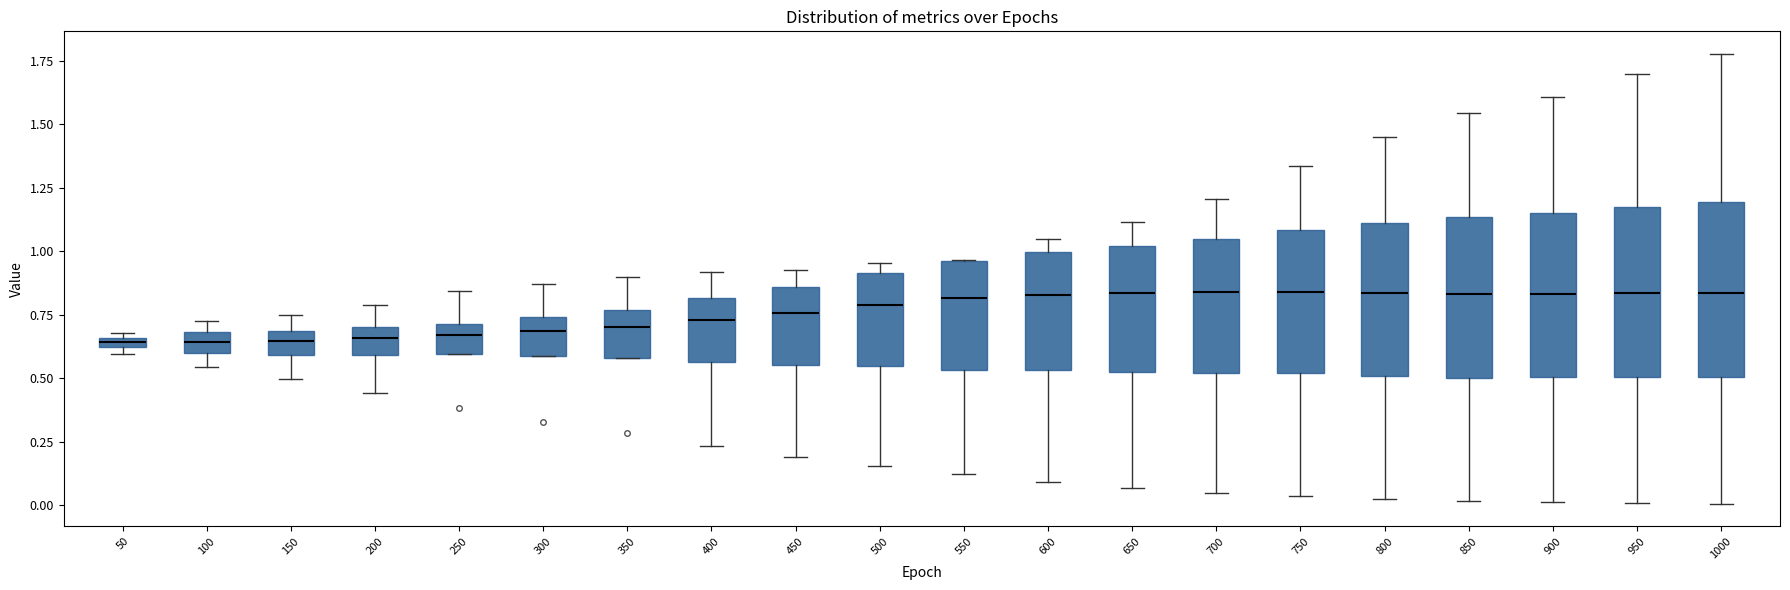

Where is the upper edge of the box at x = 400 on the y-axis? The values are not printed on the chart, so give them approximately, as read against the axis.

0.80